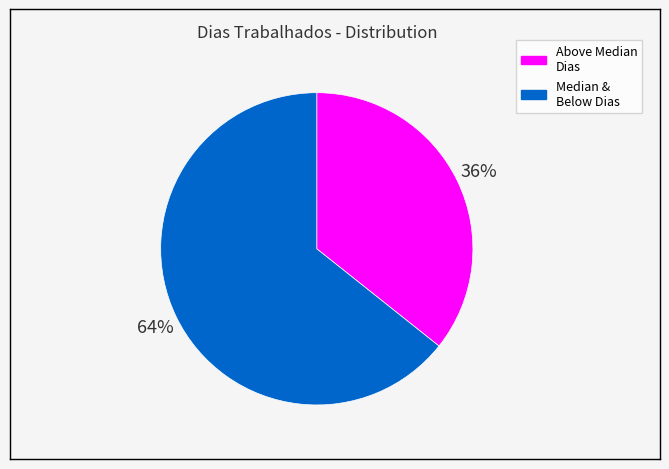

To the nearest percent, what is the average slice percentage?

50%